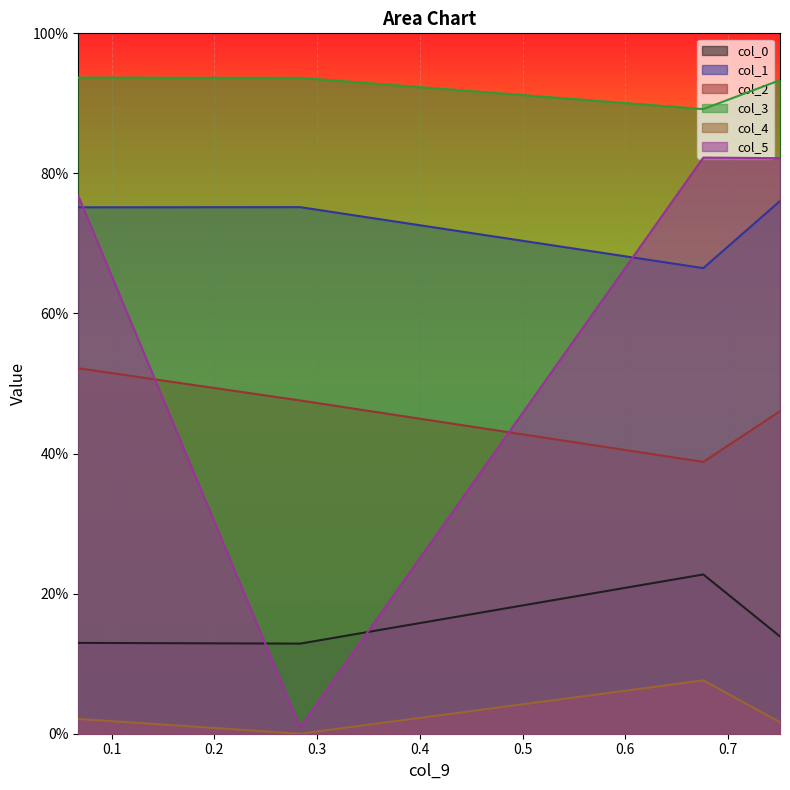

What is the difference between the highest and lowest values at 0.6759402880191586?

0.8